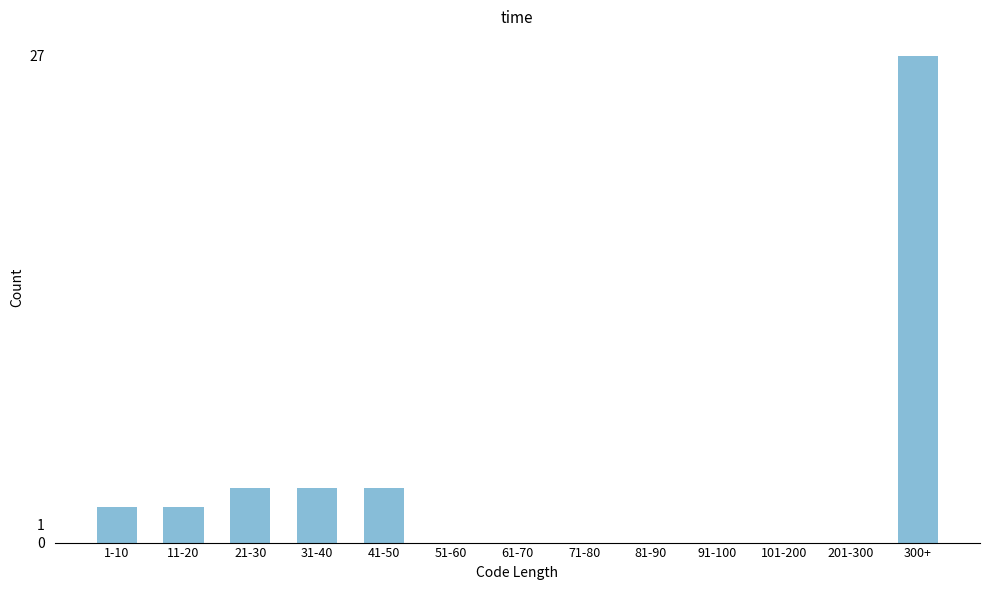

Reading left to right, what are all the values shown in this chart?

1-10=2	11-20=2	21-30=3	31-40=3	41-50=3	51-60=0	61-70=0	71-80=0	81-90=0	91-100=0	101-200=0	201-300=0	300+=27